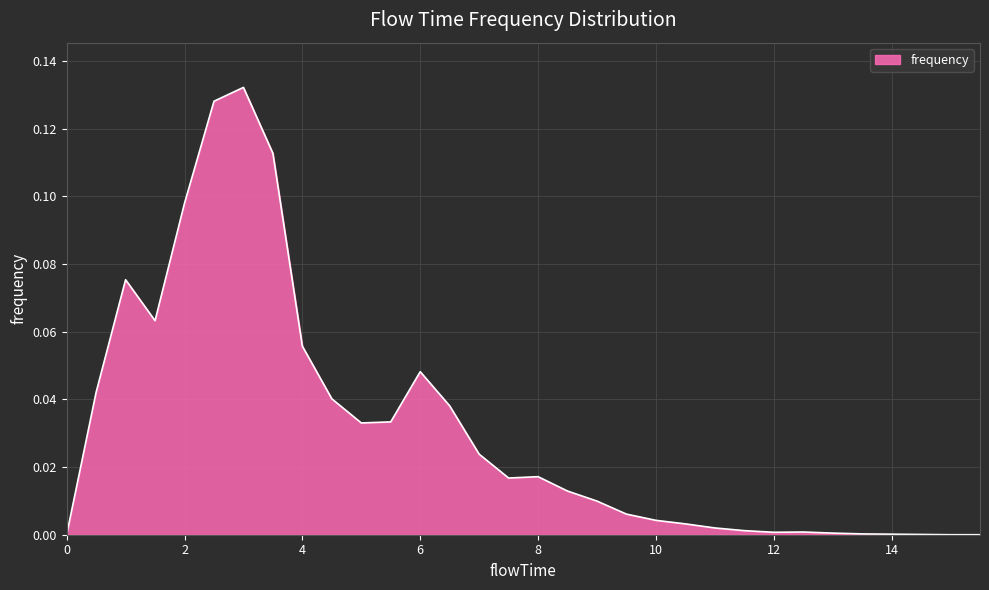

Does the chart display data point markers on the line(s)?

No